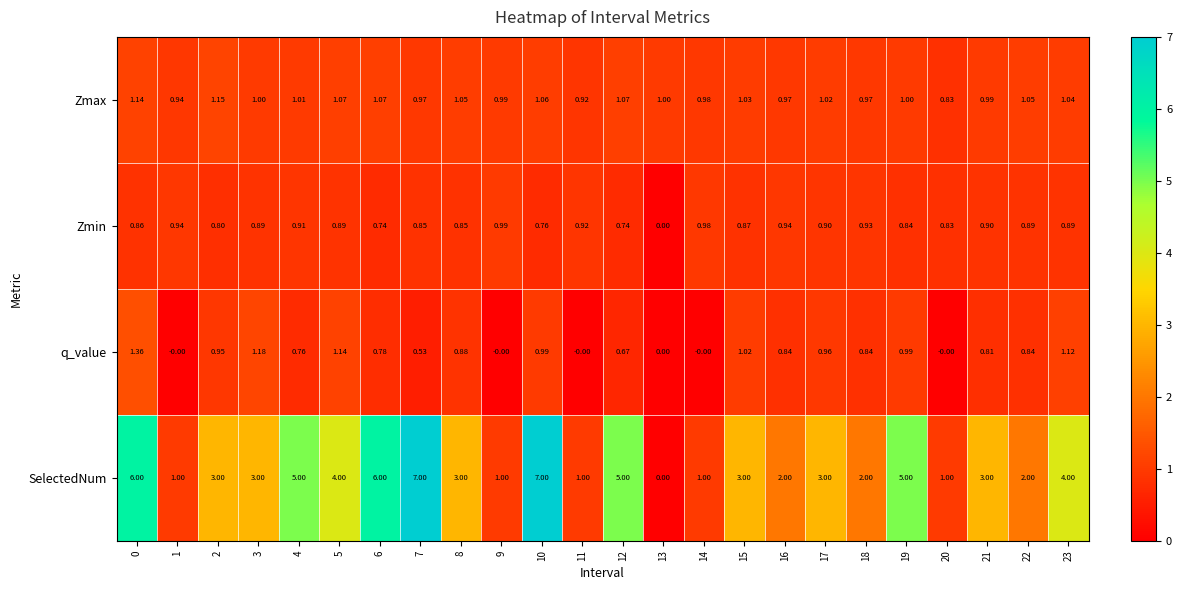

Between 9 and 15, which series saw the biggest shift?

SelectedNum